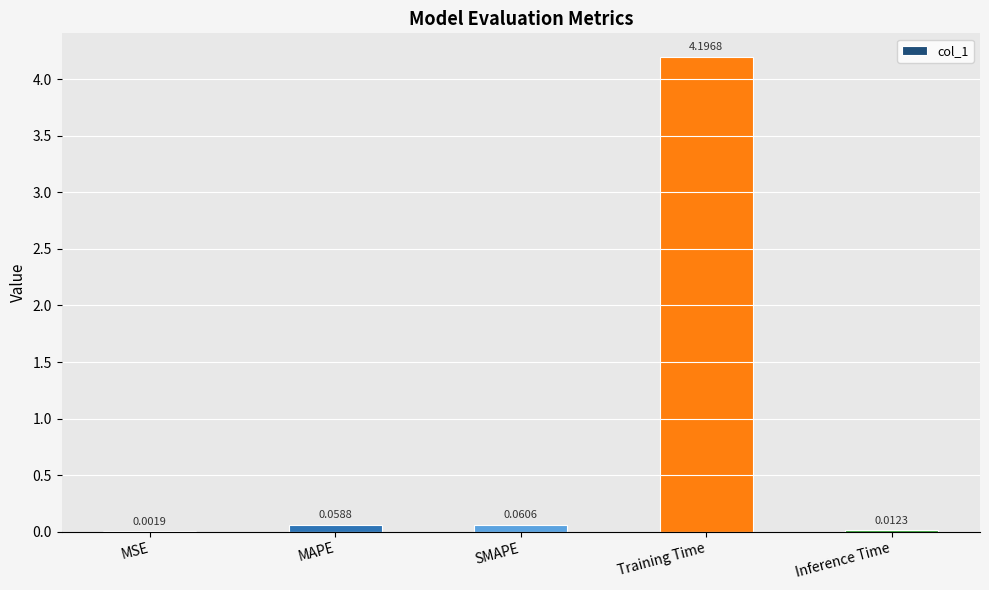

Where is the data nearest to the value 2?

SMAPE